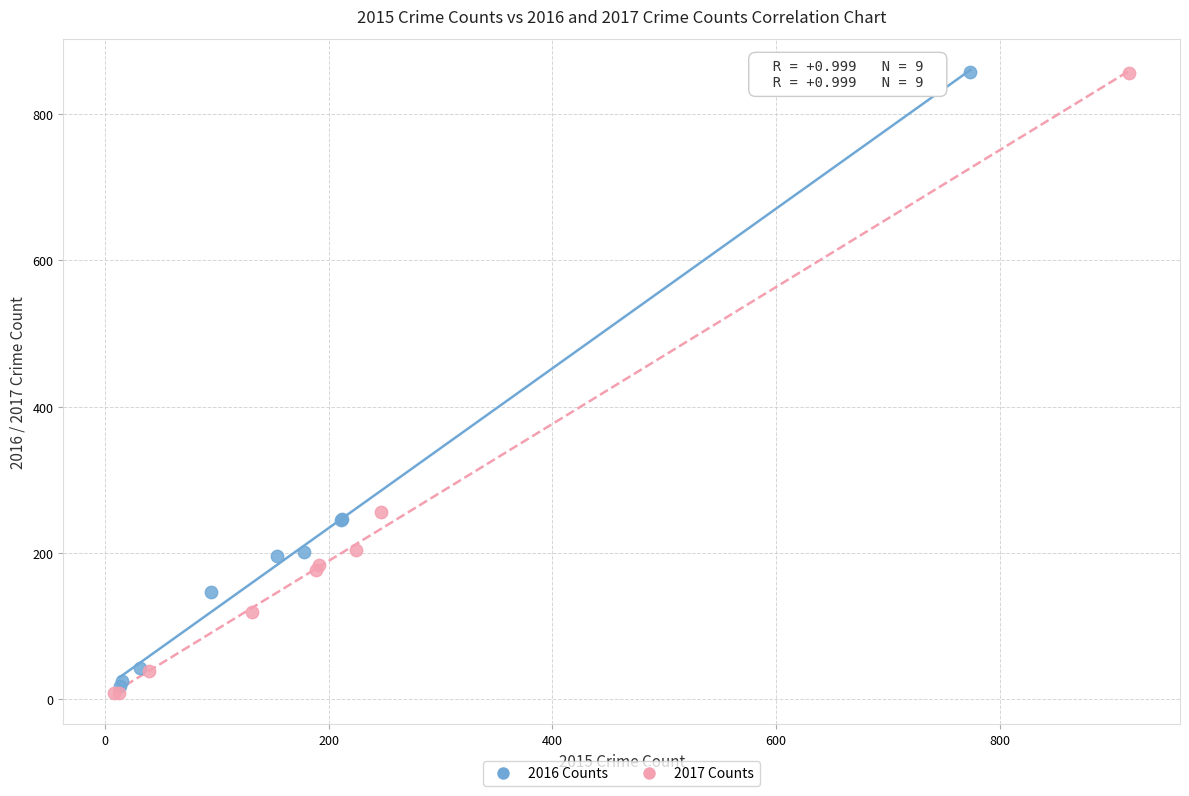

Which series has the largest Y range (max minus min)?

2017 Counts